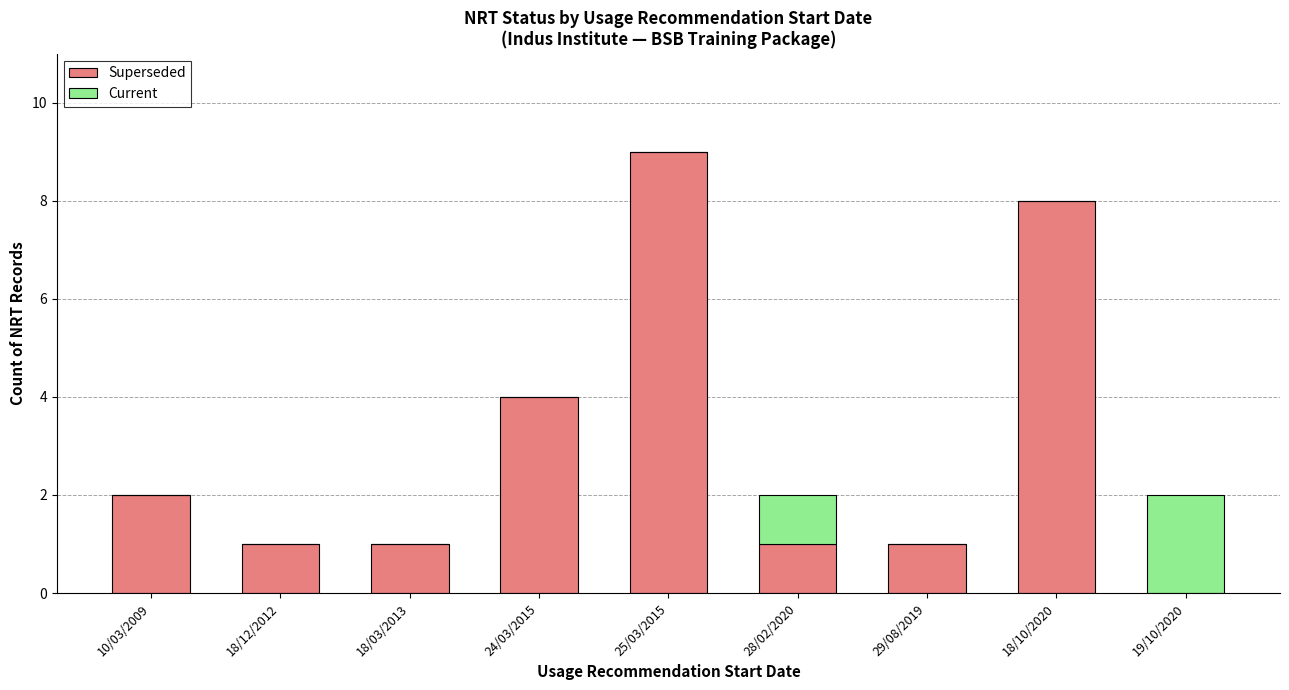

Are the bars grouped side by side (vs. stacked)?

No